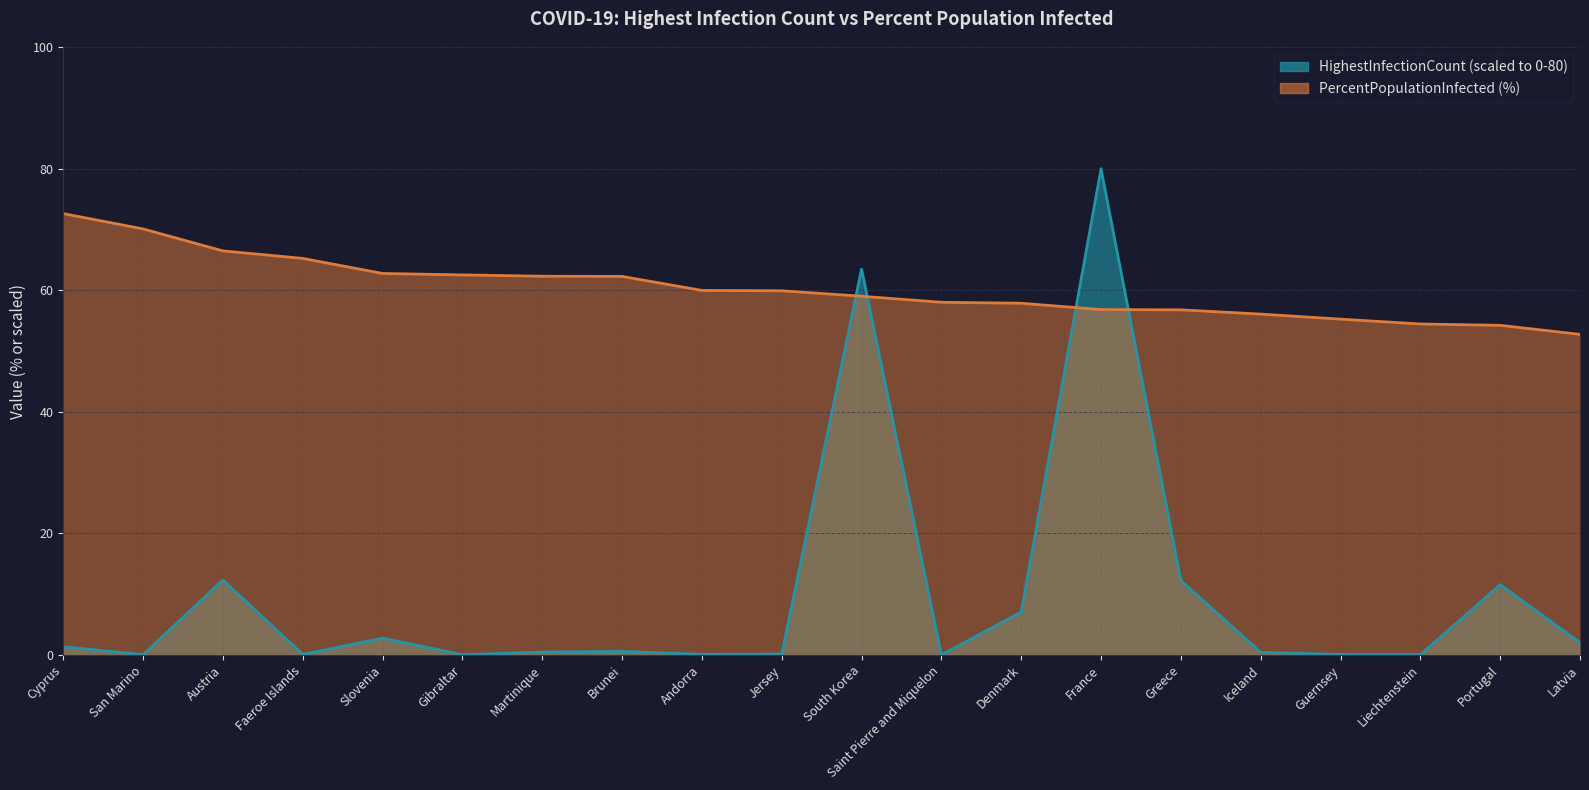

In HighestInfectionCount, how many points are higher than both neighbors (excluding endpoints)?

6